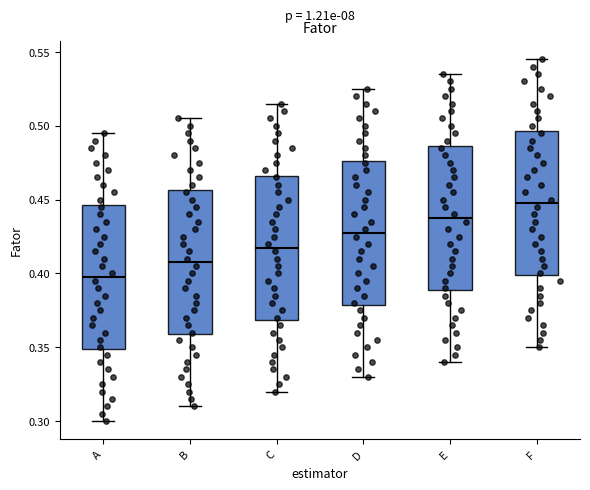

Reading left to right, read every box against the y-axis: the position of its median line, the range the box covers, and the ends of its whiskers. The values are not printed on the chart, so give them approximately, as read against the axis.

A: median 0.400, box 0.350 to 0.445, whiskers 0.300 to 0.495
B: median 0.410, box 0.360 to 0.455, whiskers 0.310 to 0.505
C: median 0.420, box 0.370 to 0.465, whiskers 0.320 to 0.515
D: median 0.430, box 0.380 to 0.475, whiskers 0.330 to 0.525
E: median 0.440, box 0.390 to 0.485, whiskers 0.340 to 0.535
F: median 0.450, box 0.400 to 0.495, whiskers 0.350 to 0.545